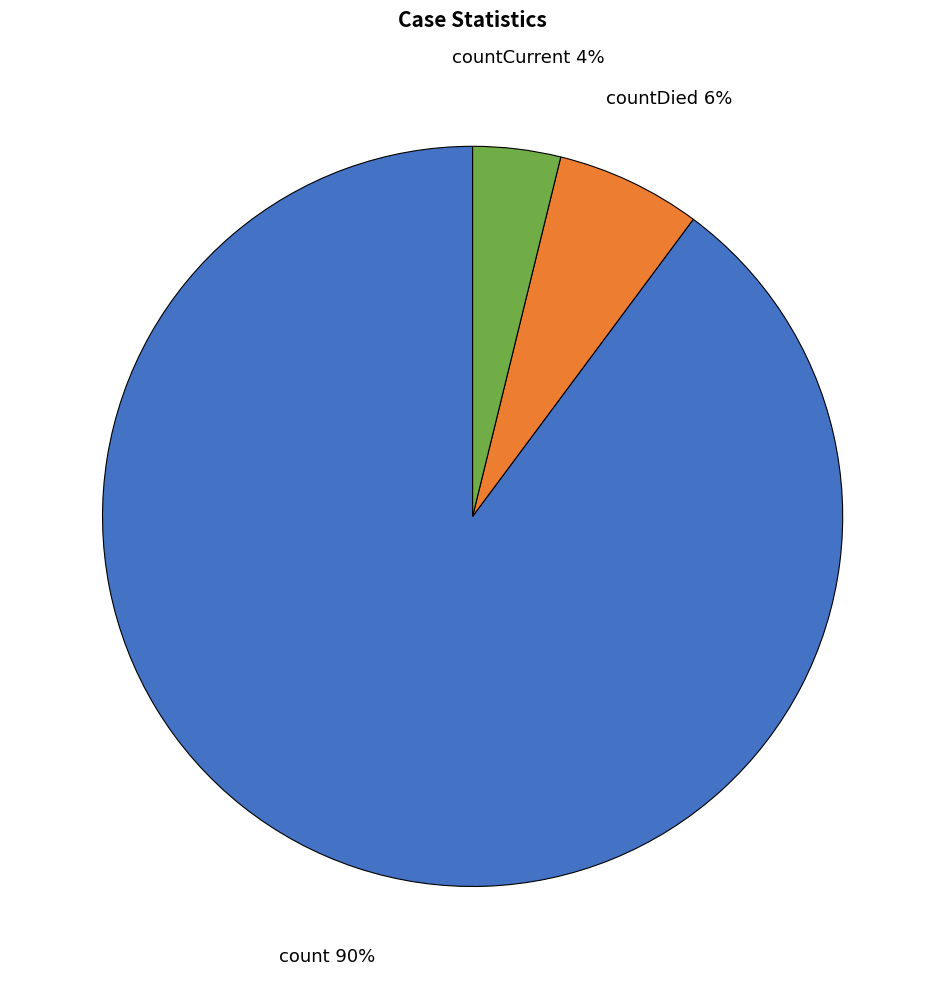

Does any single category account for the majority?

Yes